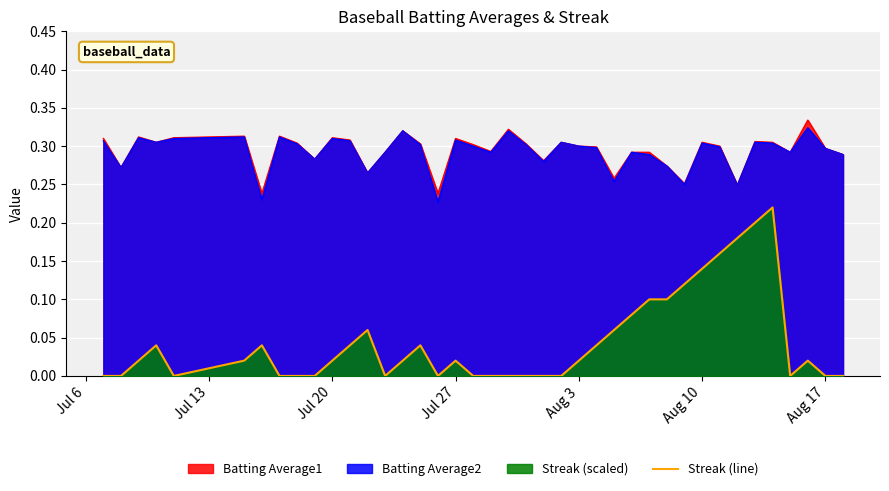

Which series has the widest spread of values?

Streak (line)